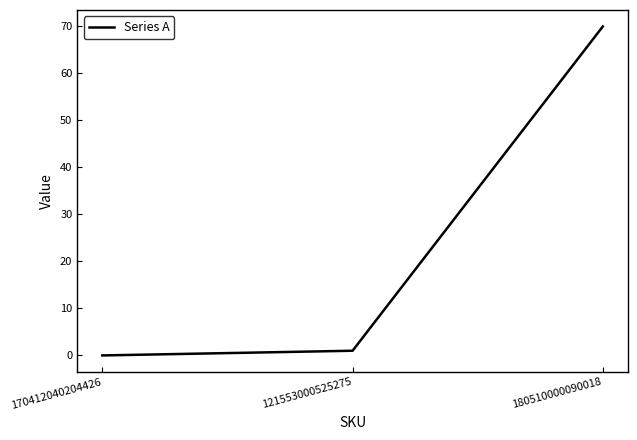

Rank the categories by value from highest to lowest.

180510000090018, 121553000525275, 170412040204426